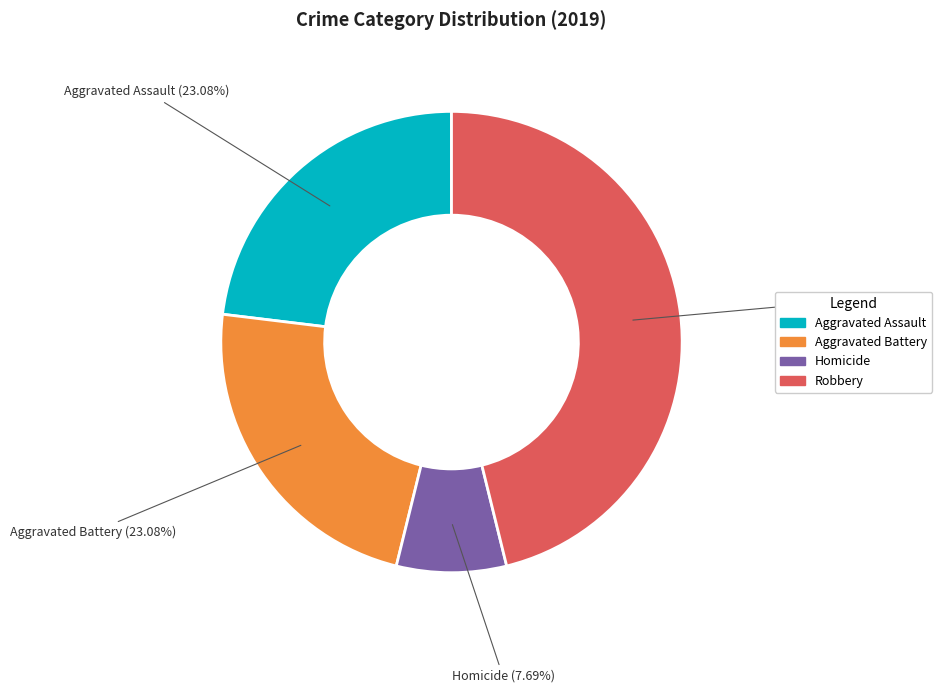

Does any single category account for the majority?

No